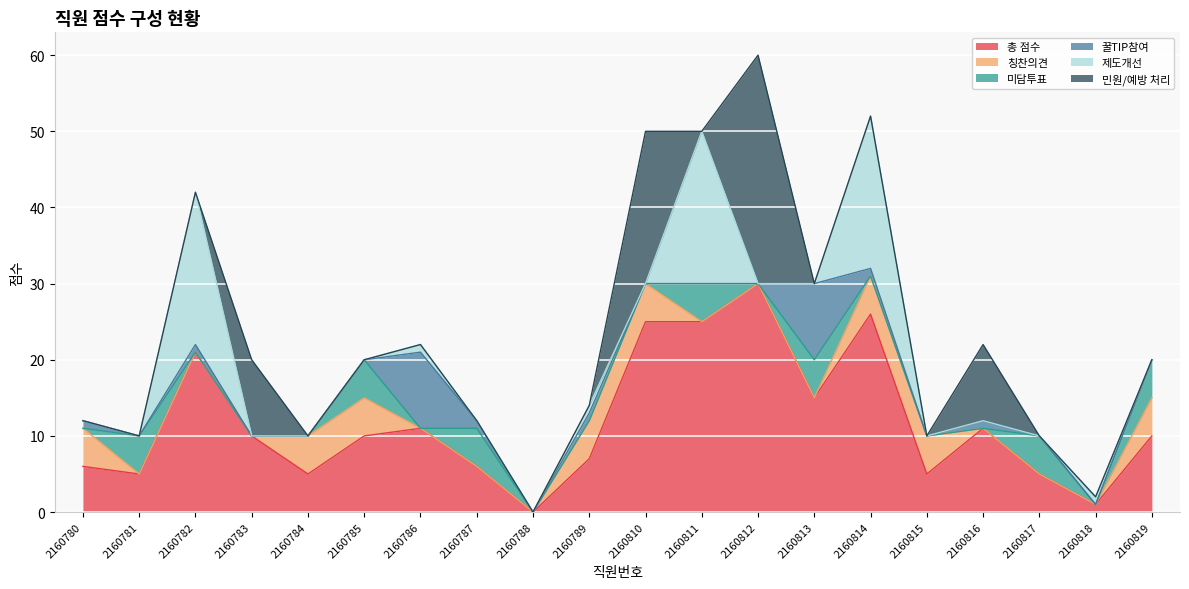

True or false: 칭찬의견 has more than 1 points higher than both neighbors.

False